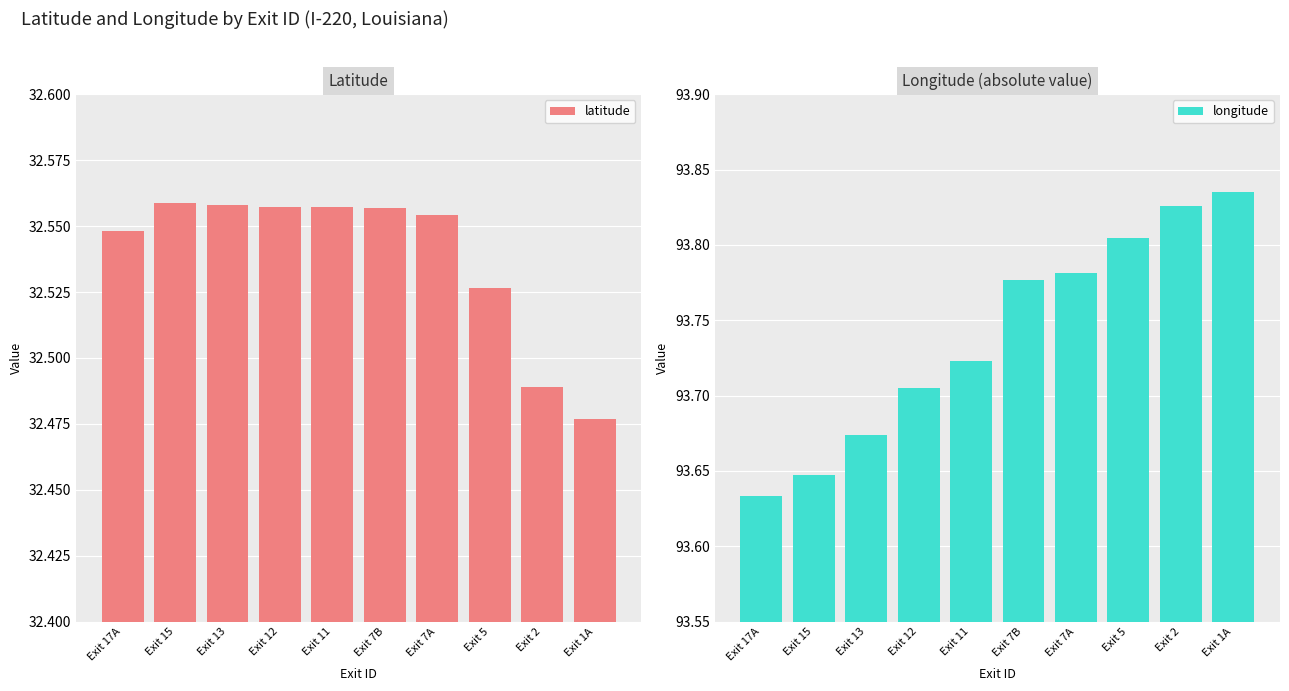

Which series has the largest range (max minus min)?

longitude